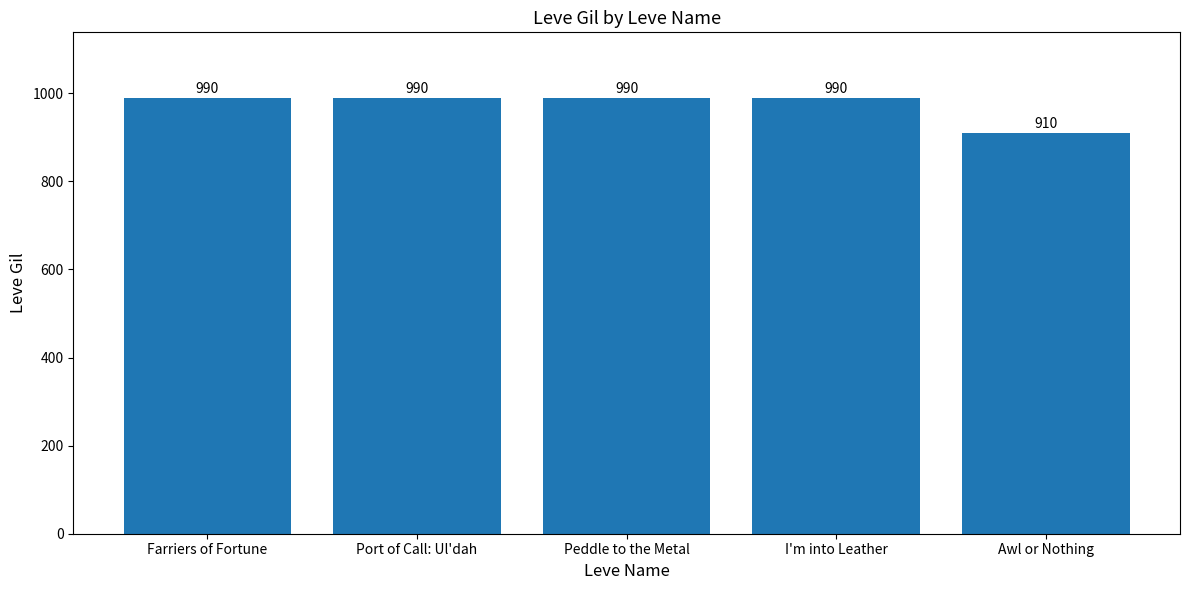

What is the label of the 1st bar from the right?

Awl or Nothing